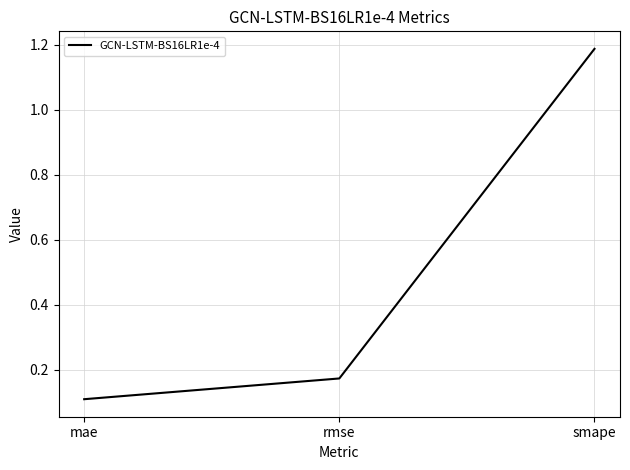

Between mae and rmse, which is larger?

rmse